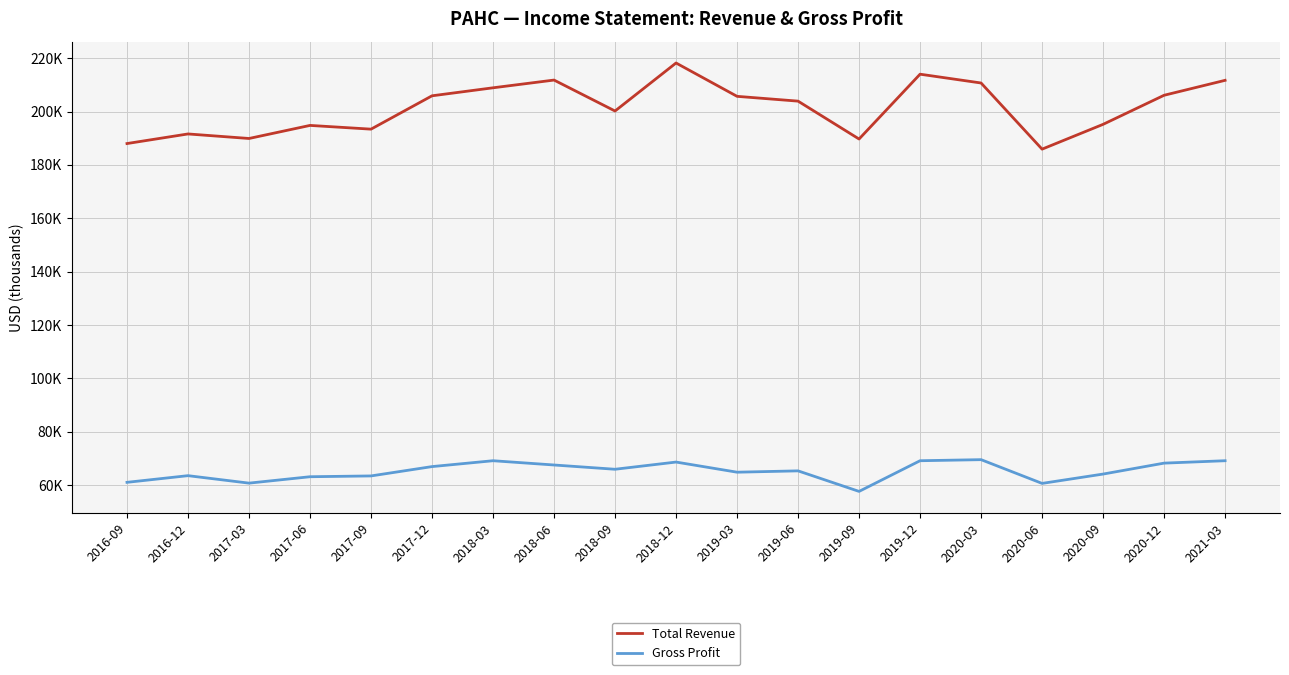

Reading left to right, what are all the values shown in this chart?

Total Revenue: 188000	191600	189900	194800	193400	205900	208900	211800	200200	218200	205700	203900	189700	214000	210700	185900	195200	206100	211700
Gross Profit: 61000	63500	60700	63100	63400	66900	69100	67500	65900	68600	64800	65300	57600	69100	69500	60600	64100	68200	69100